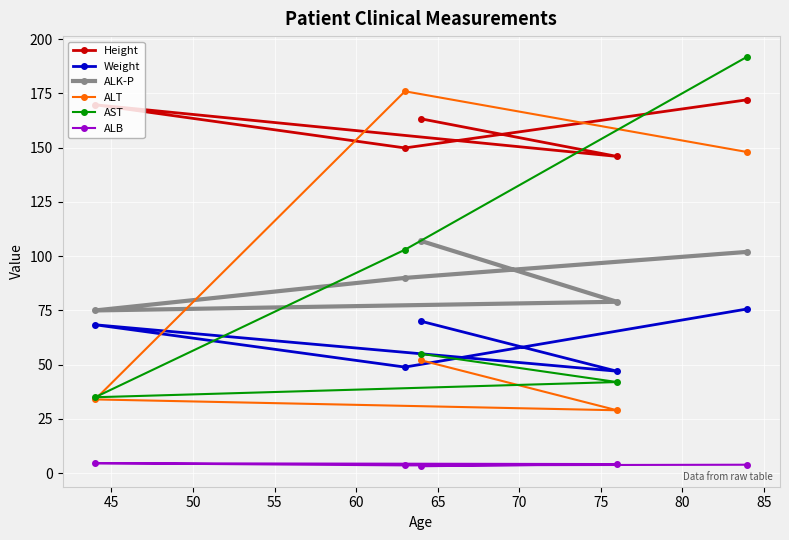

True or false: ALT and ALB intersect in this chart.

False